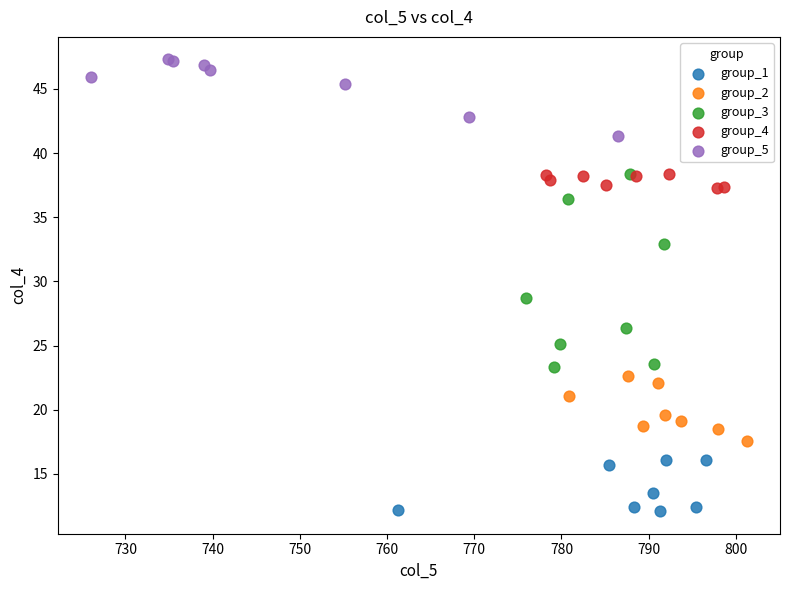

Which series has the largest Y range (max minus min)?

group_3